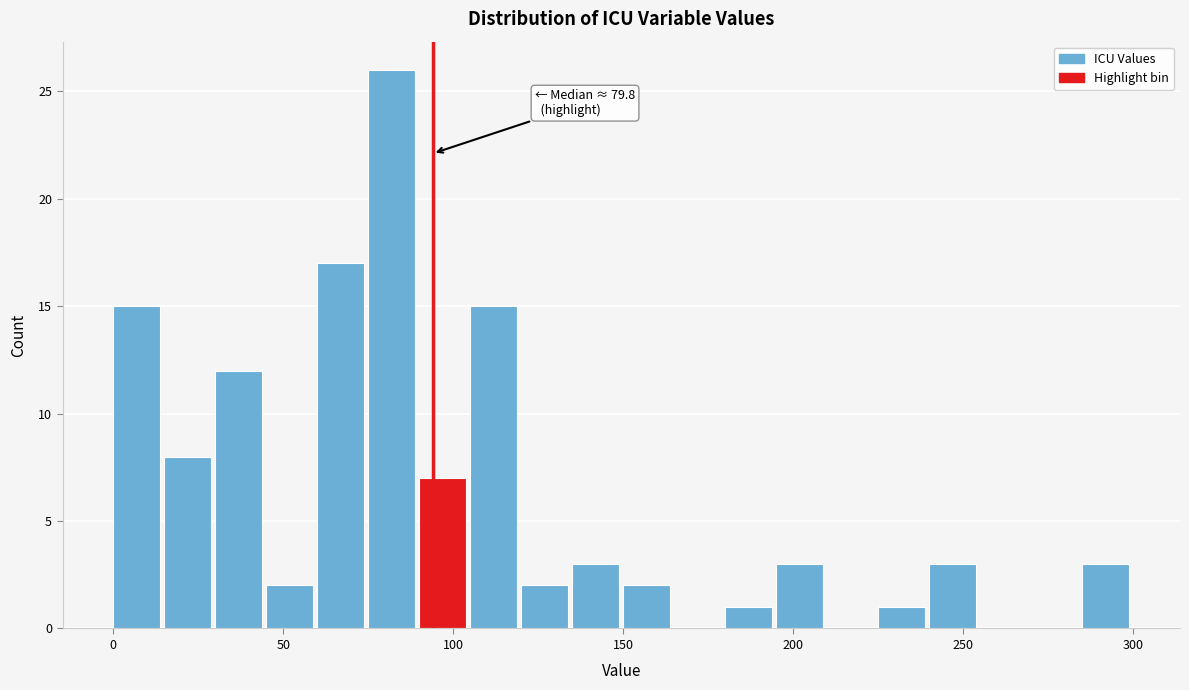

Around what value on the x-axis is the tallest bar? Give the approximate position of its centre, as read against the axis.

80